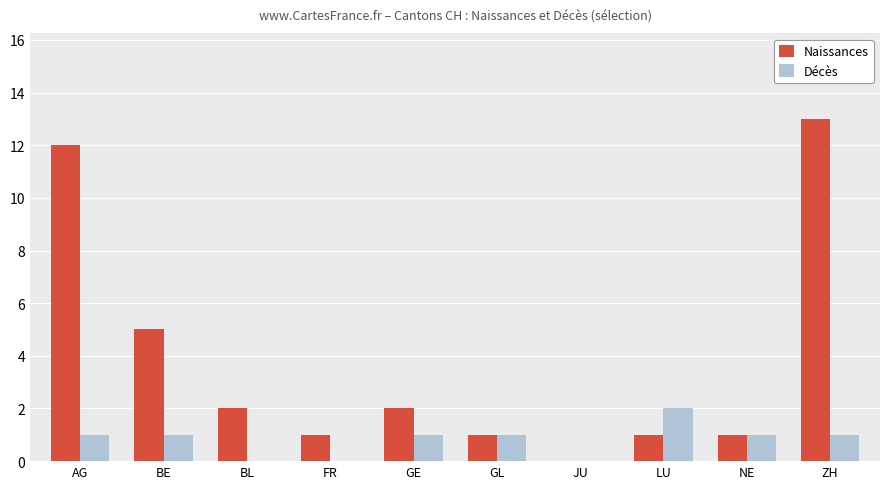

Which series has the largest total across all categories?

Naissances